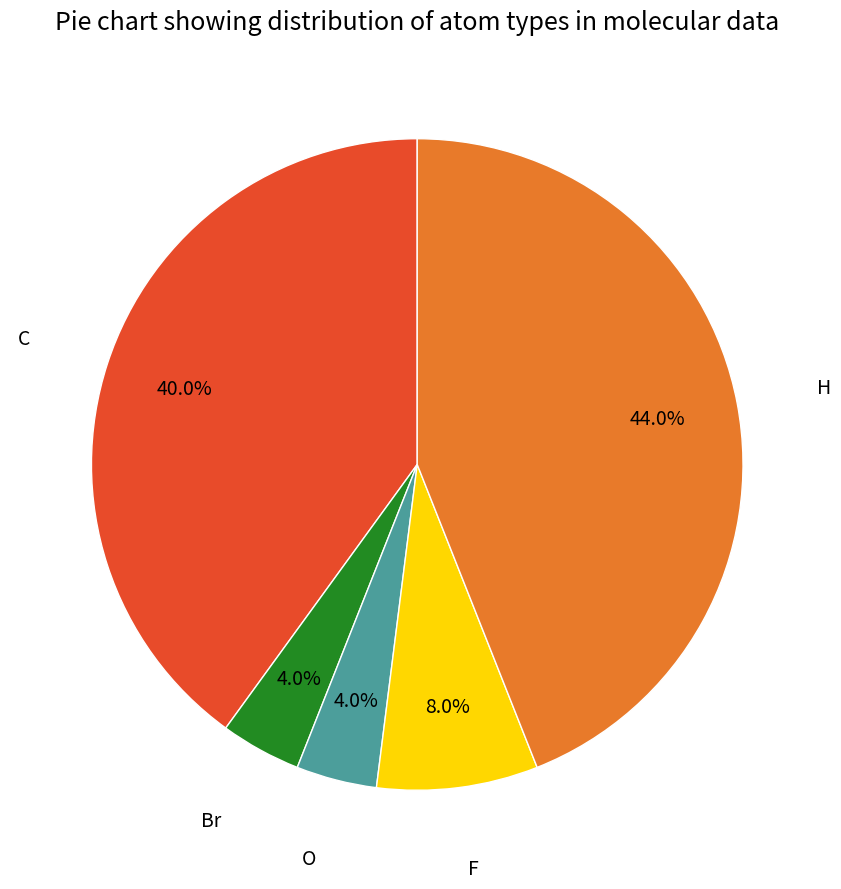

Approximately how many times larger is the value at C compared to F?

5.0